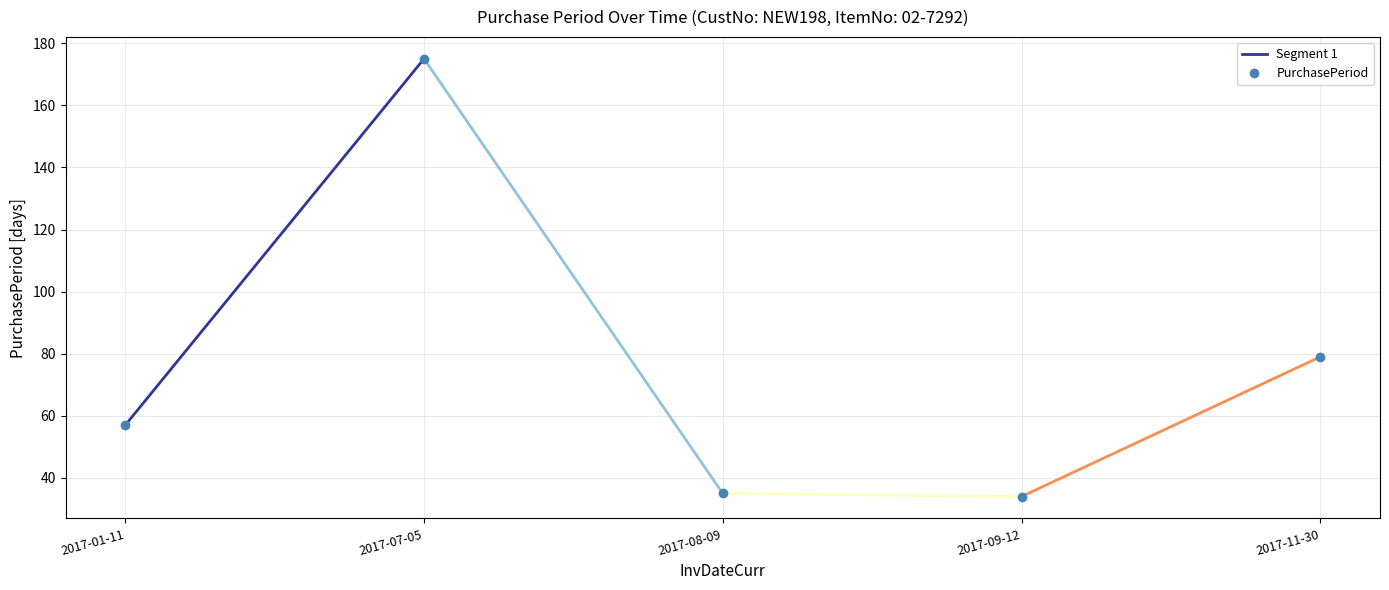

Rank the categories by value from lowest to highest.

2017-09-12, 2017-08-09, 2017-01-11, 2017-11-30, 2017-07-05